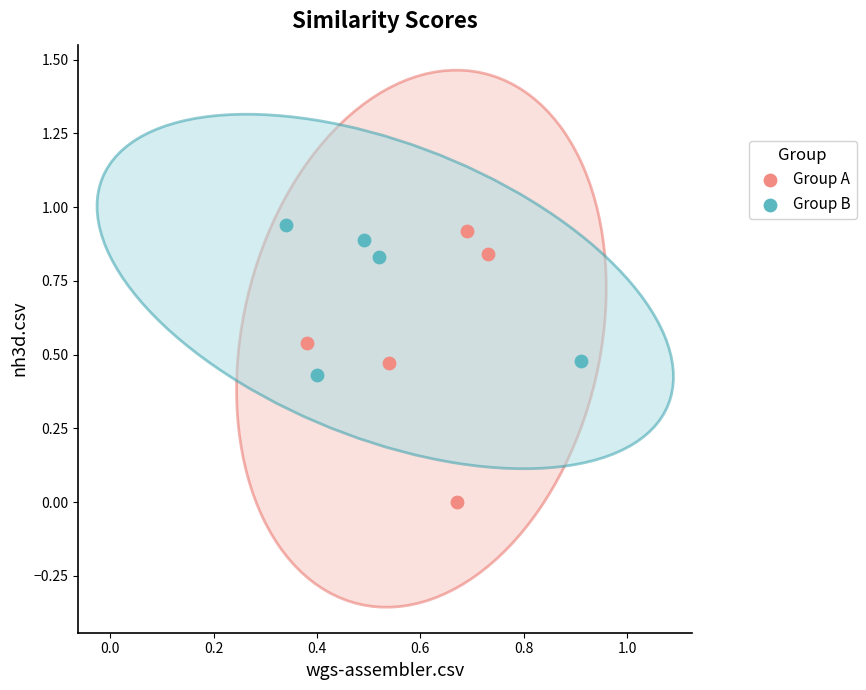

Which series contains the lowest Y value?

Group A